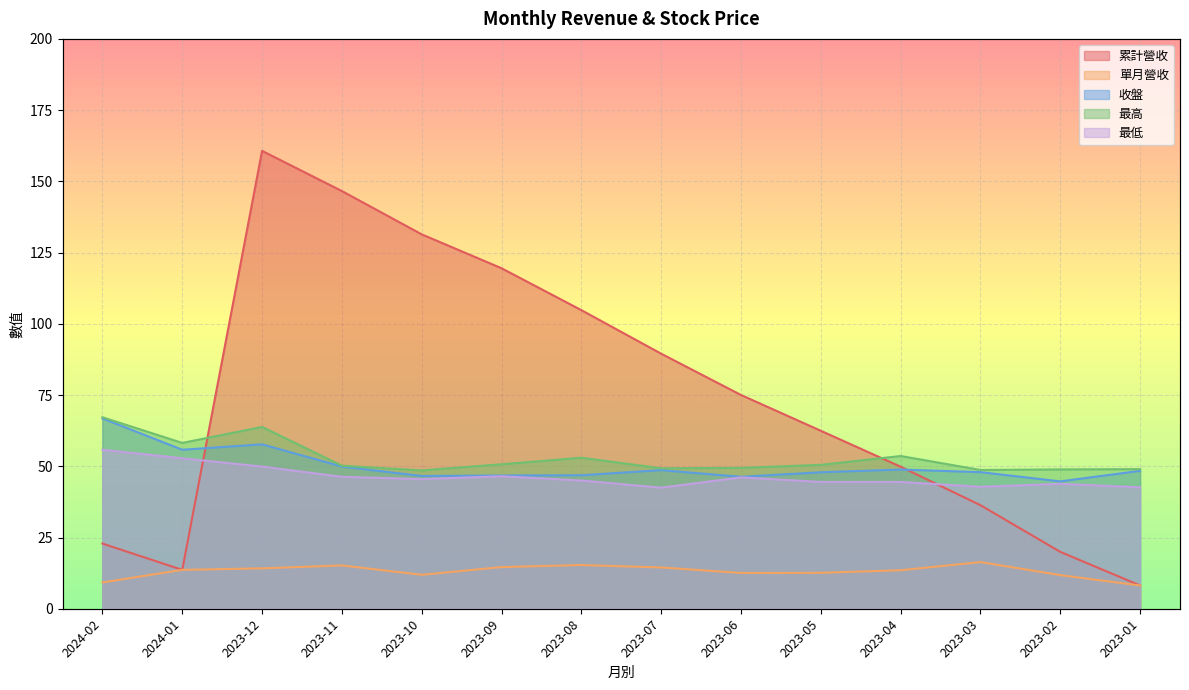

How many categories are shown in the chart?

14